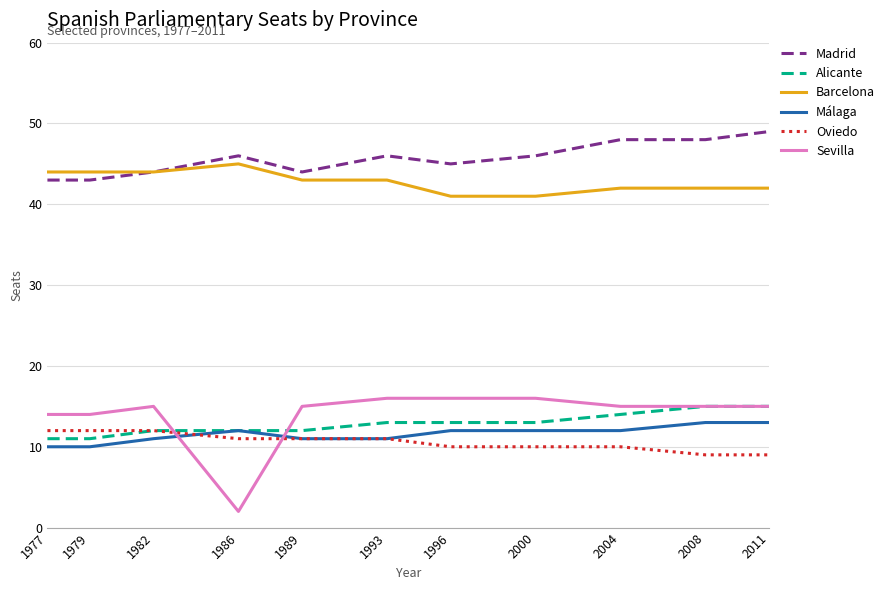

What is the sum of the Oviedo values at 1982 and 1979?

24